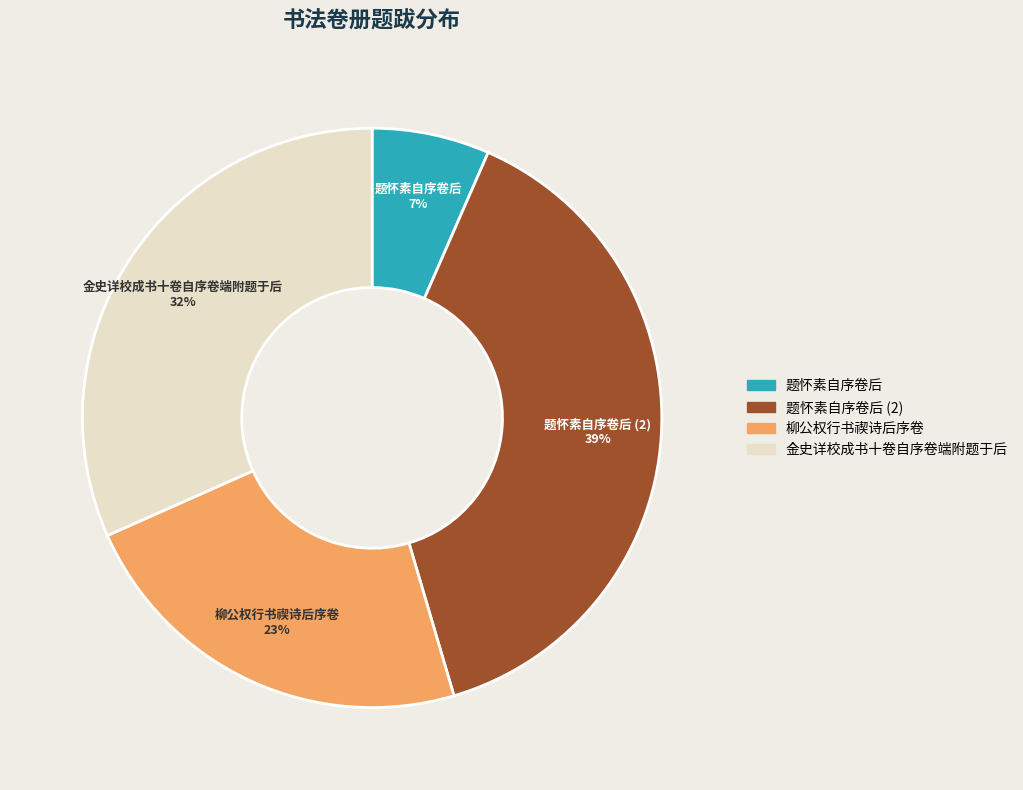

Does 题怀素自序卷后 represent more than half of the total?

No